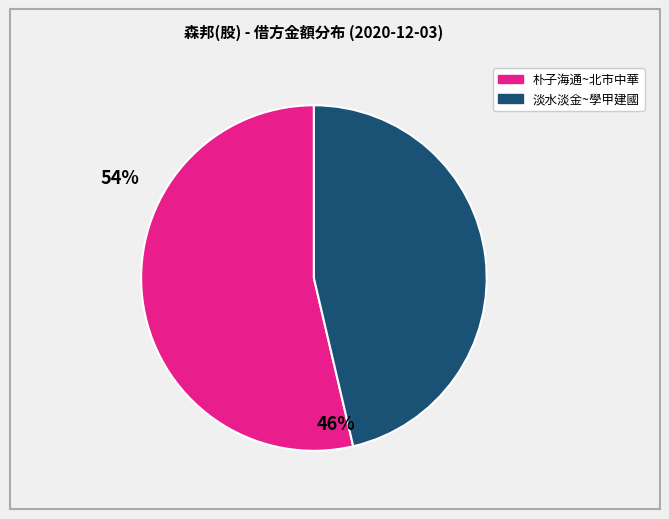

Is there any slice that represents more than half of the pie?

Yes